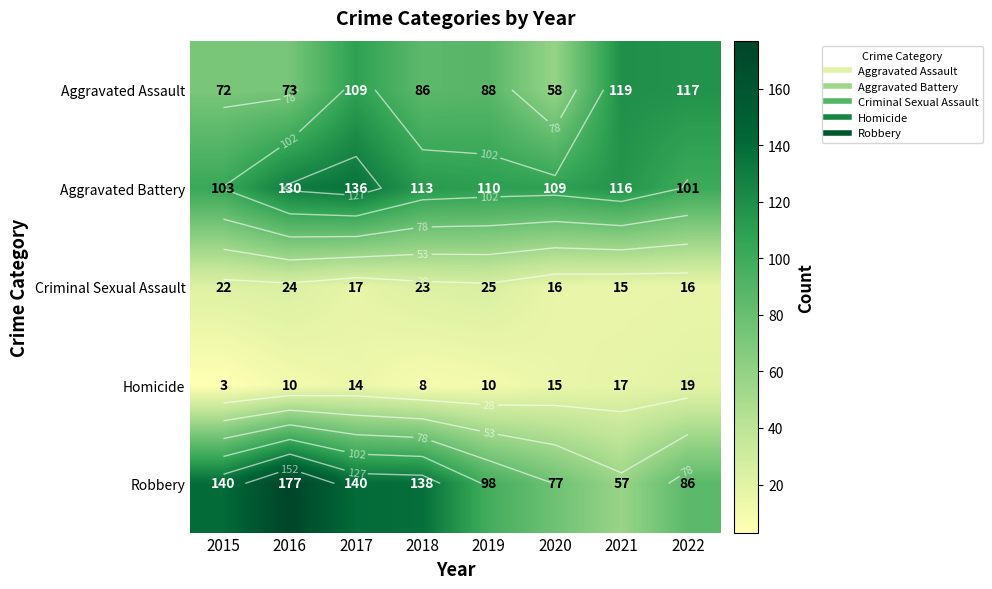

Count the number of data series in this chart.

5